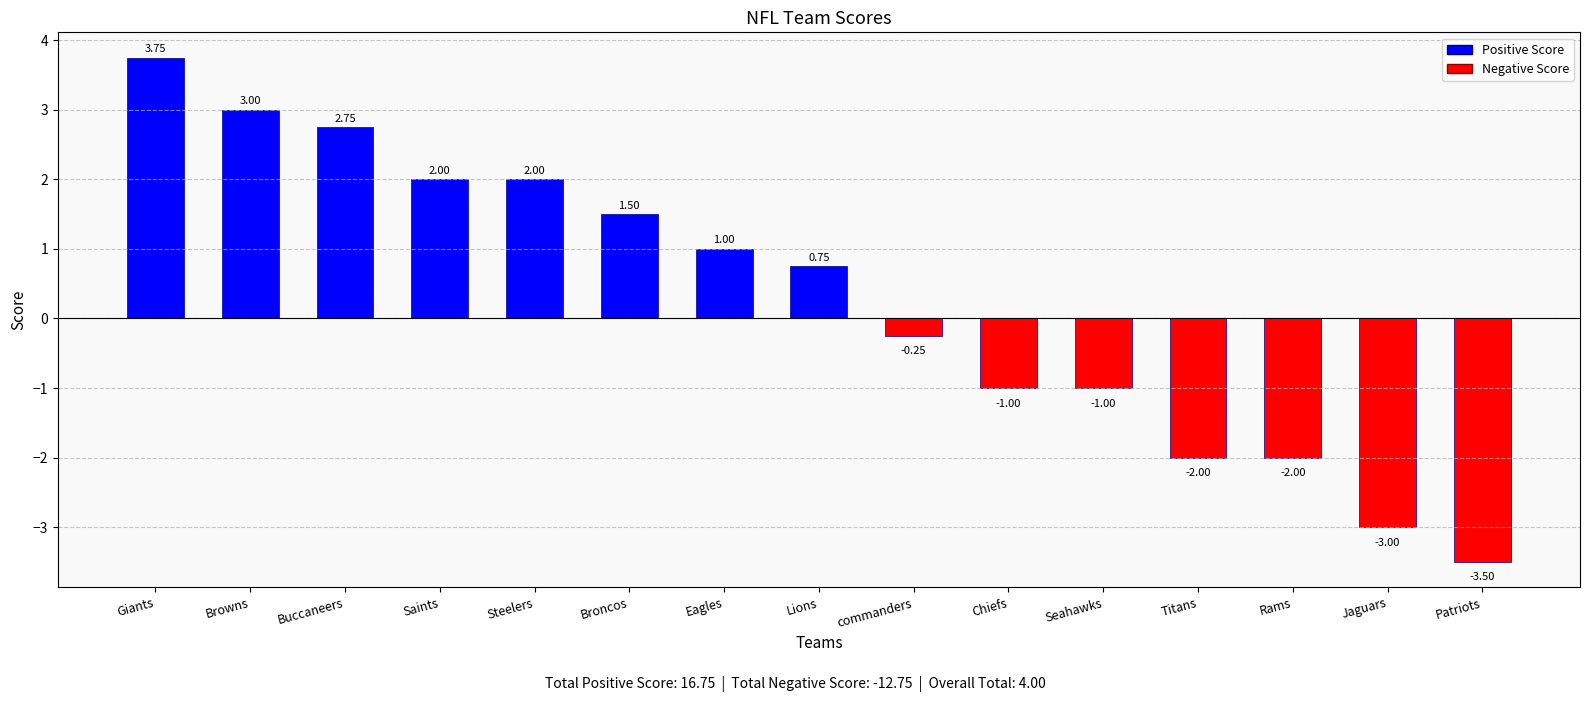

What is the average value?

0.3